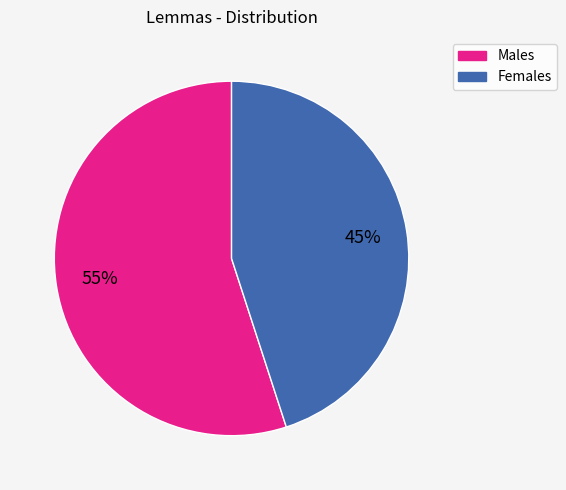

Is there a majority slice in this chart?

Yes